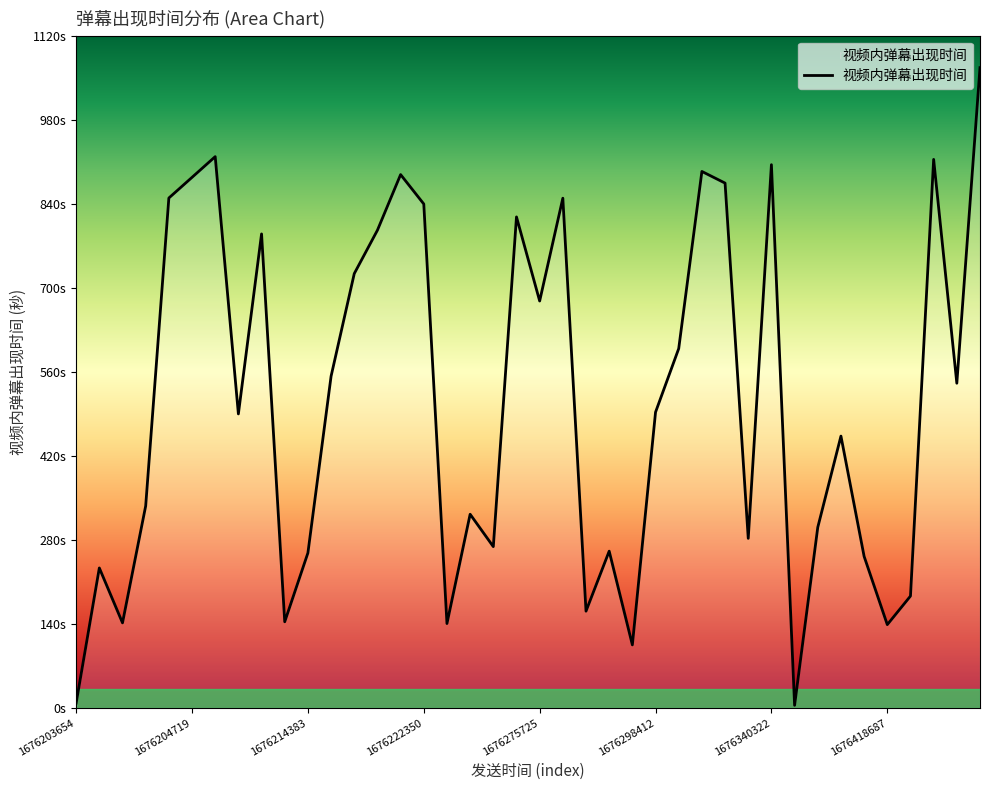

What is the label of the 18th point from the left?

17